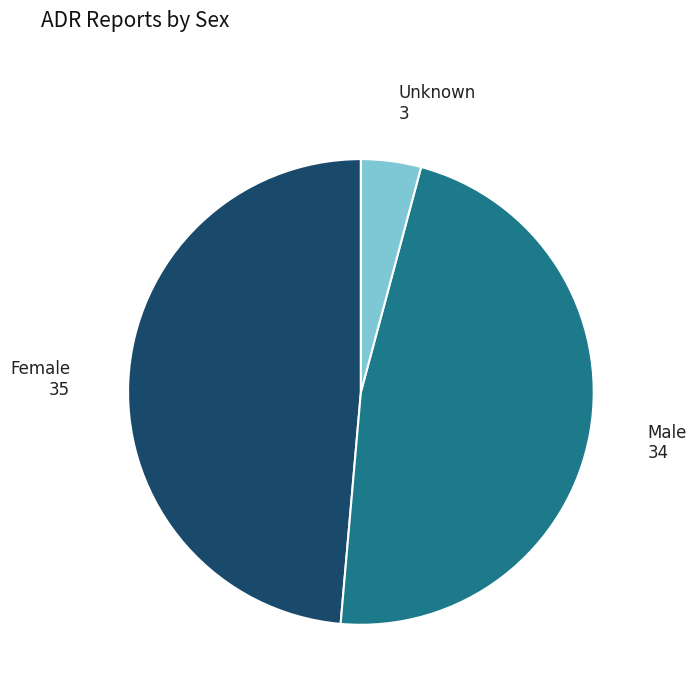

Is there a majority slice in this chart?

No